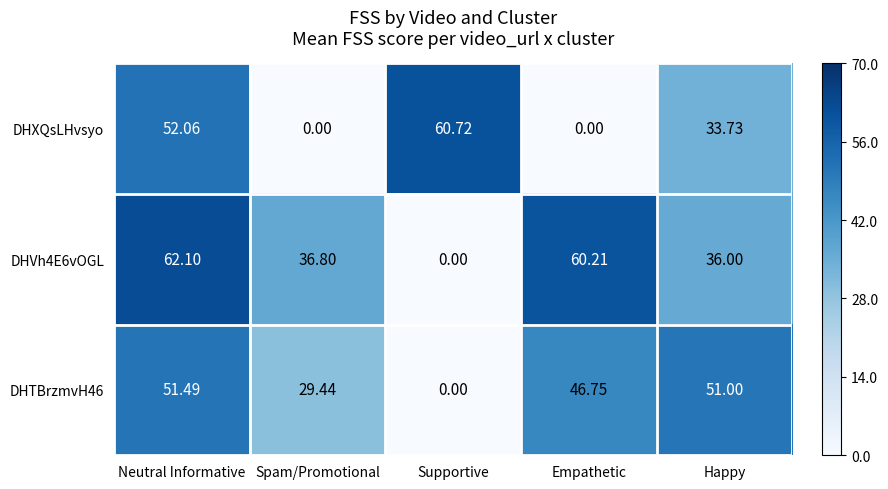

How many values in the DHTBrzmvH46 series exceed 46?

3